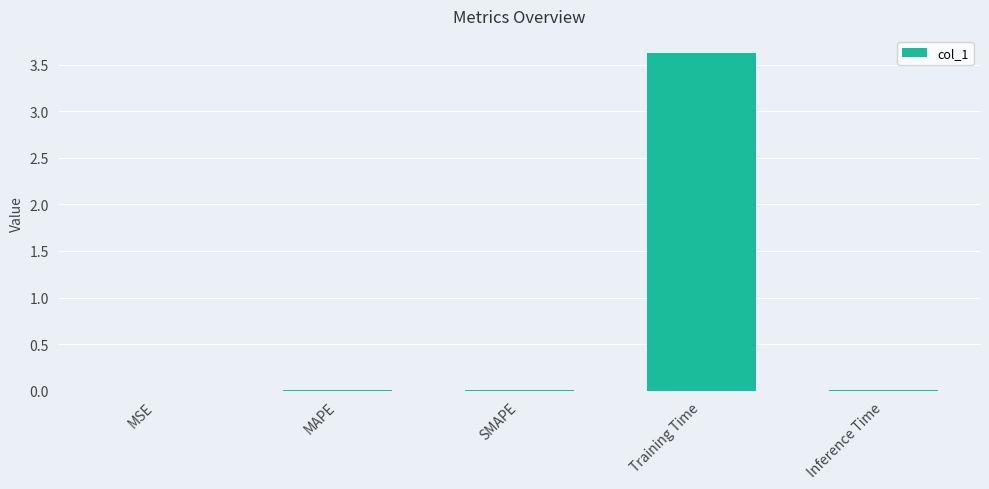

Is it true that the value at MAPE is 0.0?

True